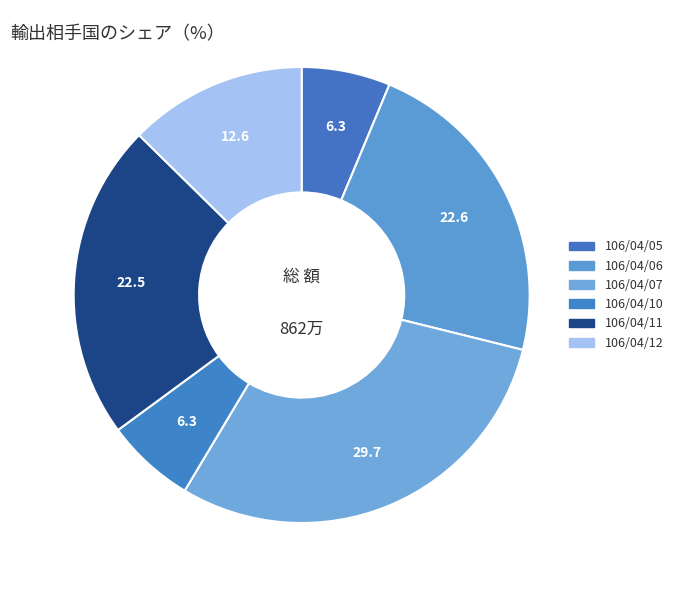

To the nearest percent, what is the difference between the largest and smallest slice percentages?

23%